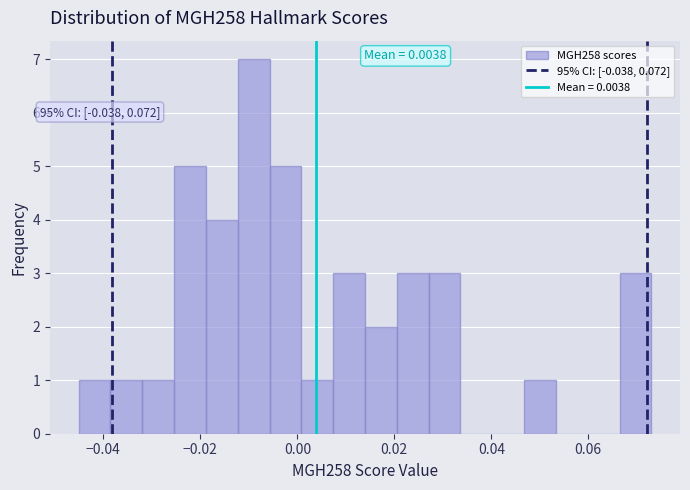

Around what value on the x-axis is the tallest bar? Give the approximate position of its centre, as read against the axis.

-0.010